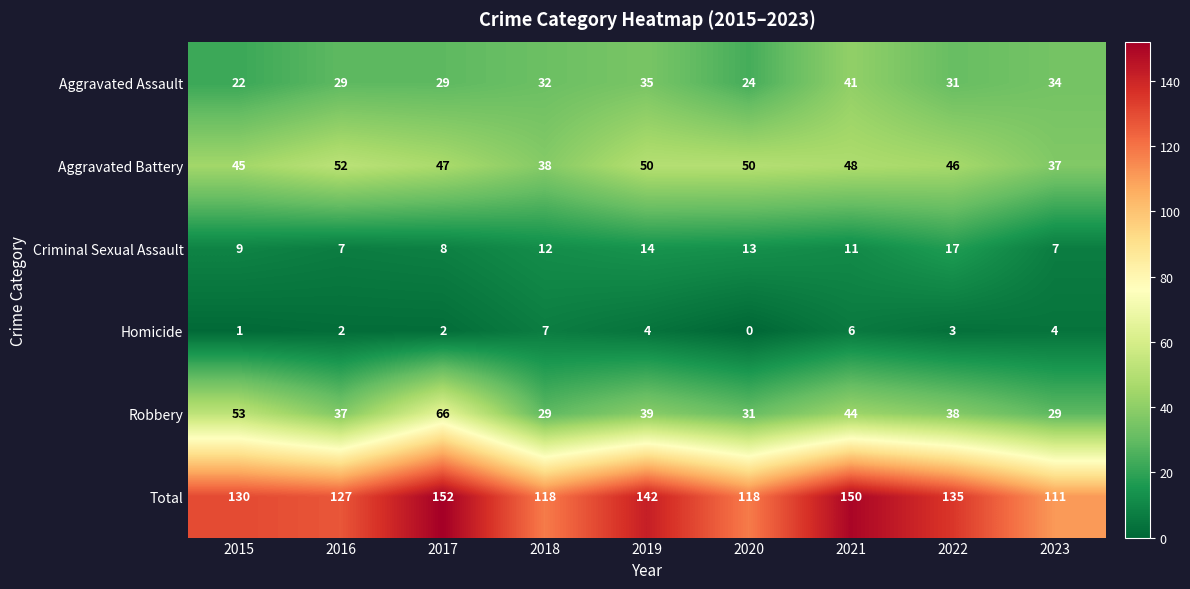

Which series changed the most between 2018 and 2020?

Aggravated Battery